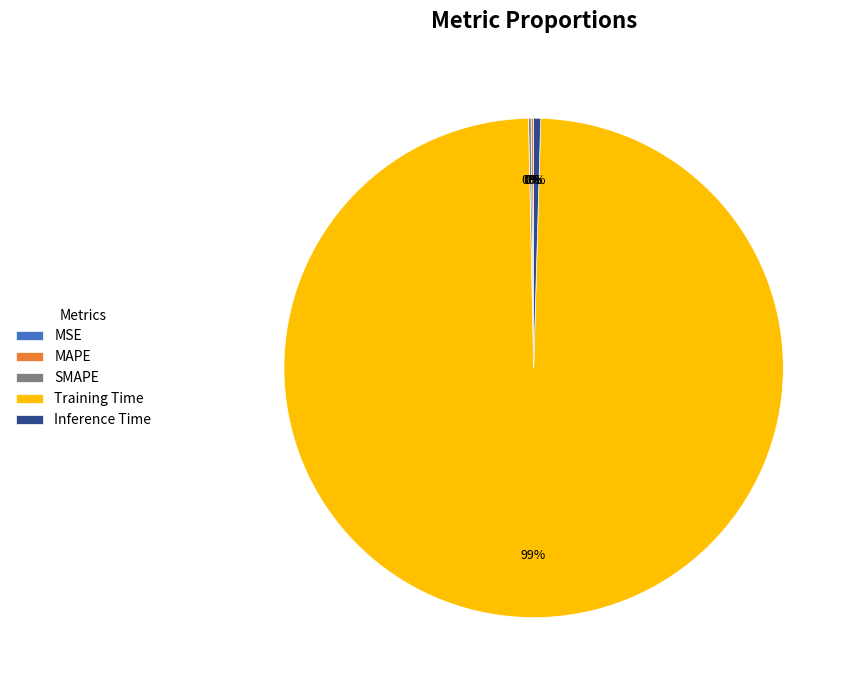

True or false: Inference Time accounts for 0% of the total.

True